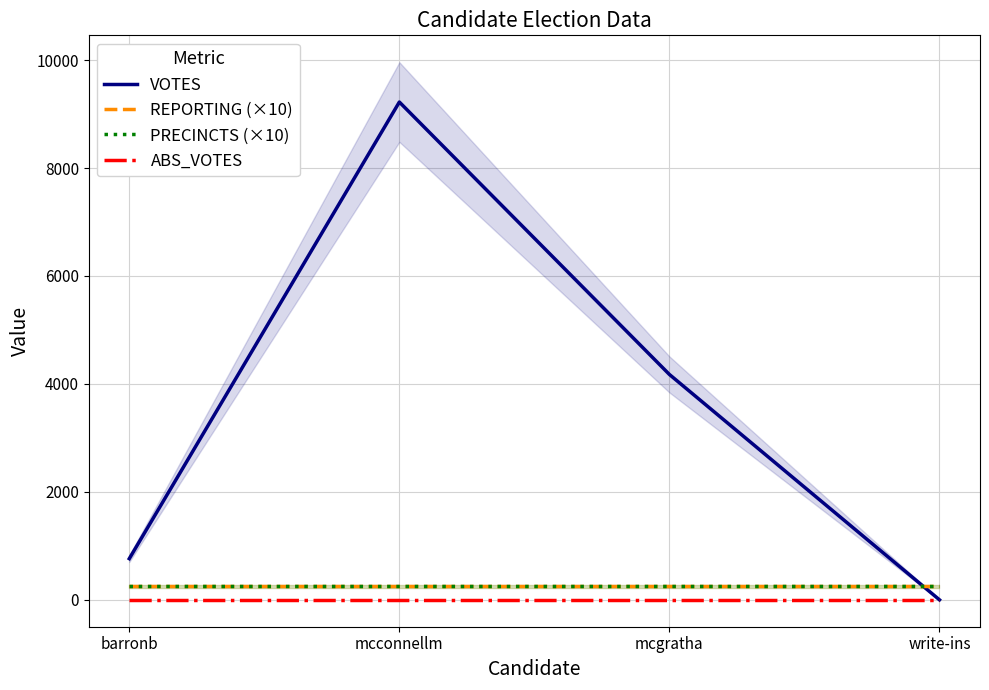

Which series has the largest total across all categories?

VOTES